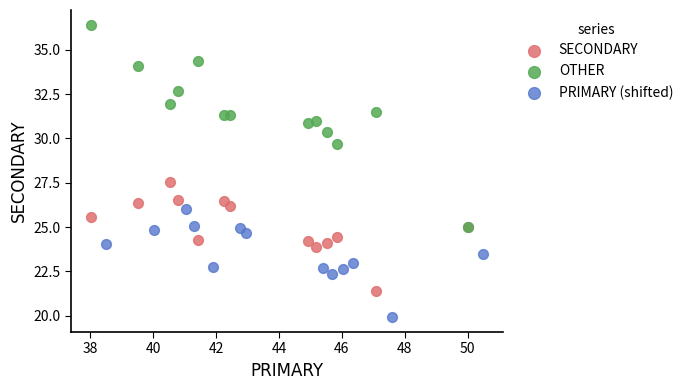

What are all the series names shown in the legend?

SECONDARY, OTHER, PRIMARY (shifted)